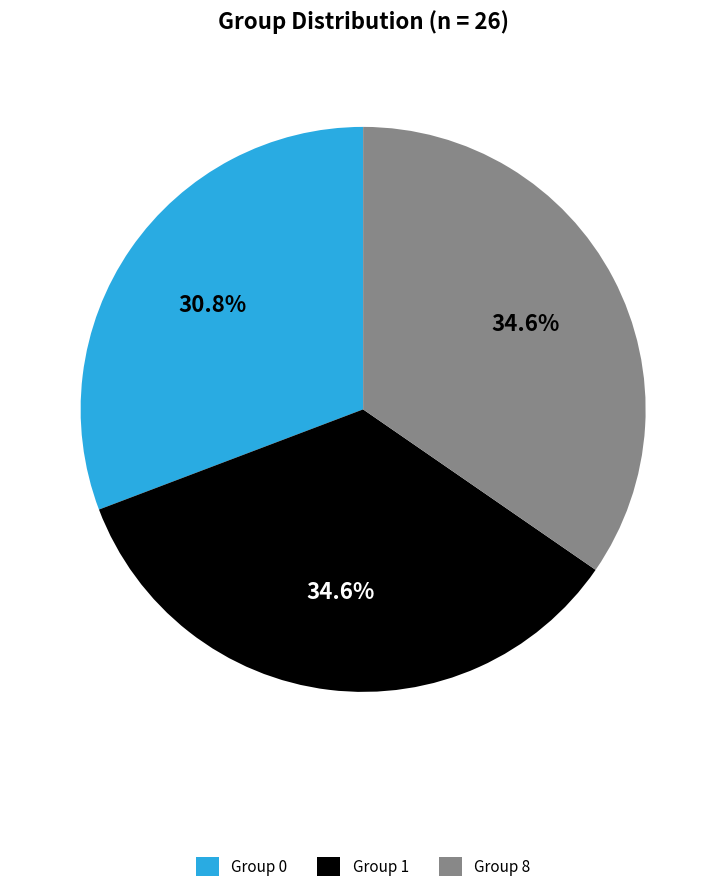

What percentage do Group 1 and Group 8 together represent?

69.2%